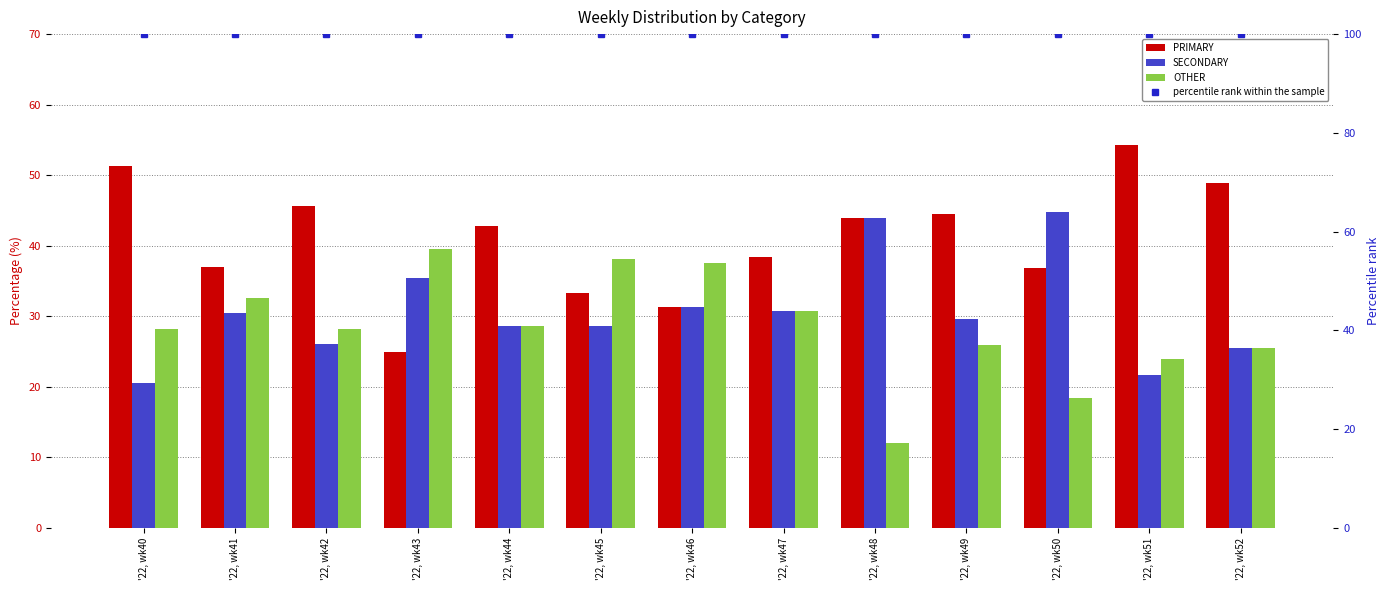

At which category does the chart reach its peak across all series?

'22, wk40